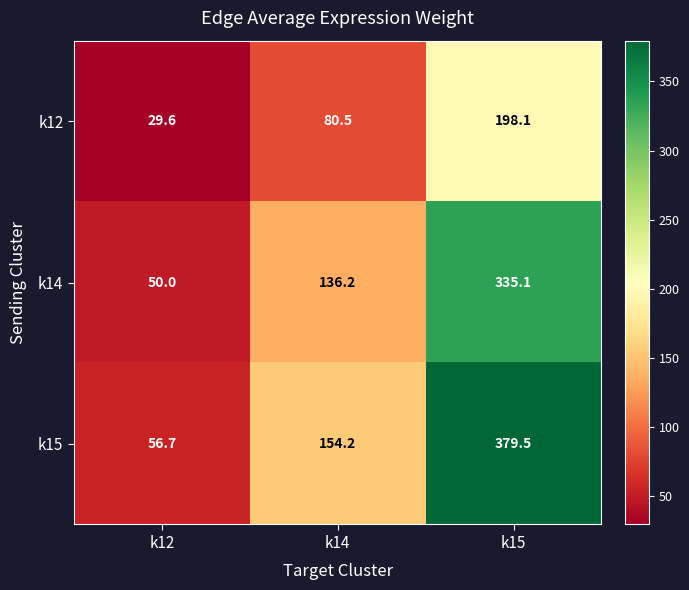

The k14 series shows 74.6 at k14. True or false?

False